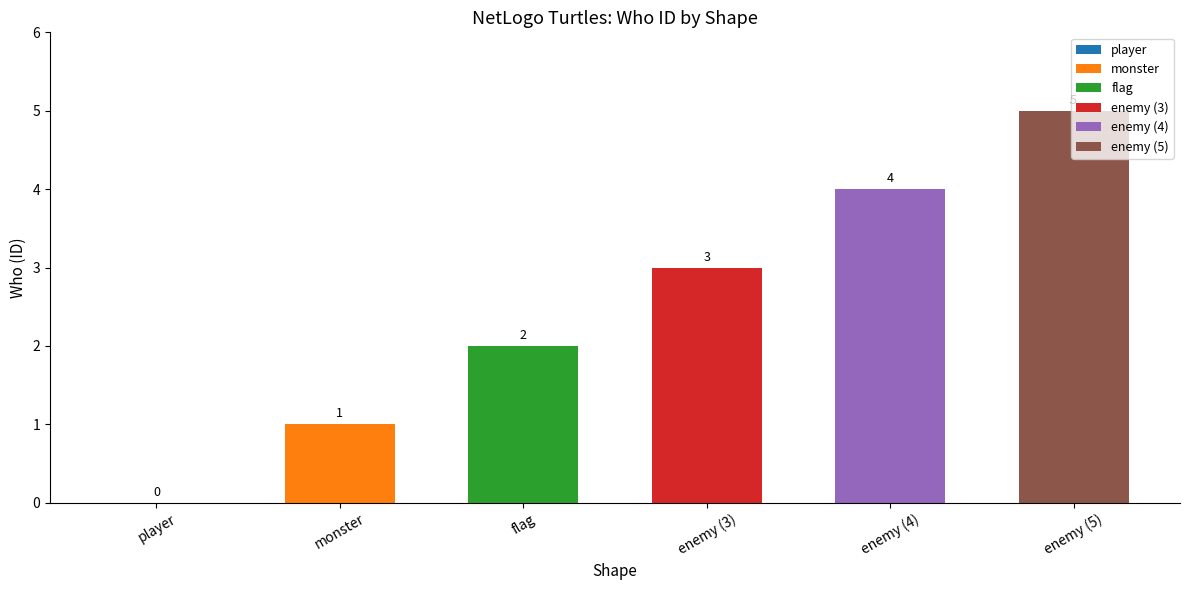

What is the sum of the values at enemy (4) and player?

4